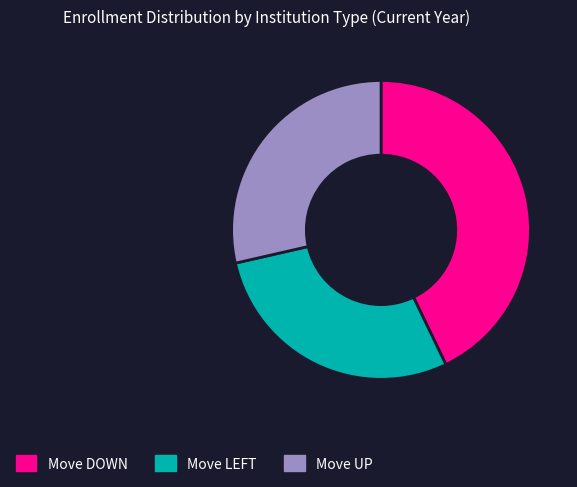

Approximately how many times larger is the value at Move UP compared to Move DOWN?

0.7